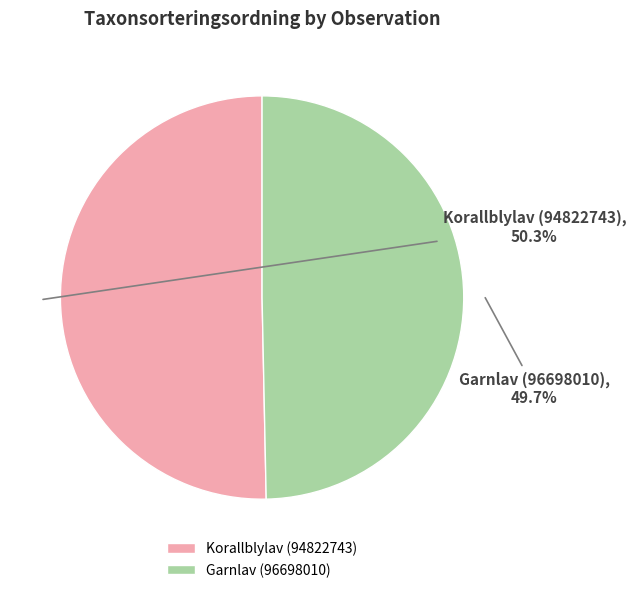

To the nearest percent, what portion does Garnlav (96698010) represent?

50%